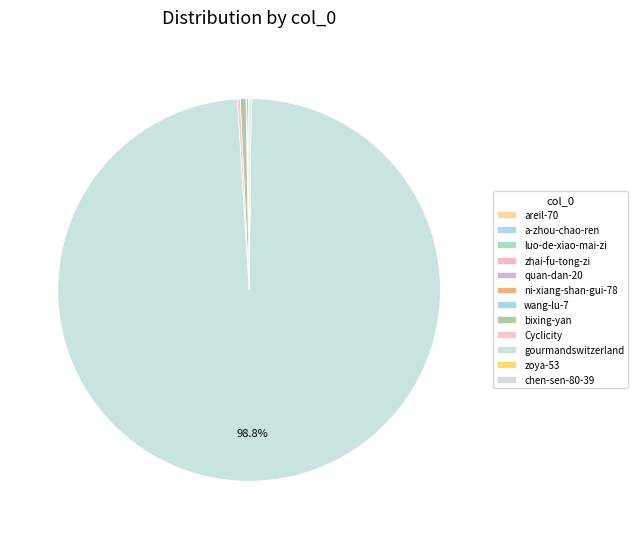

True or false: quan-dan-20 accounts for 0% of the total.

True